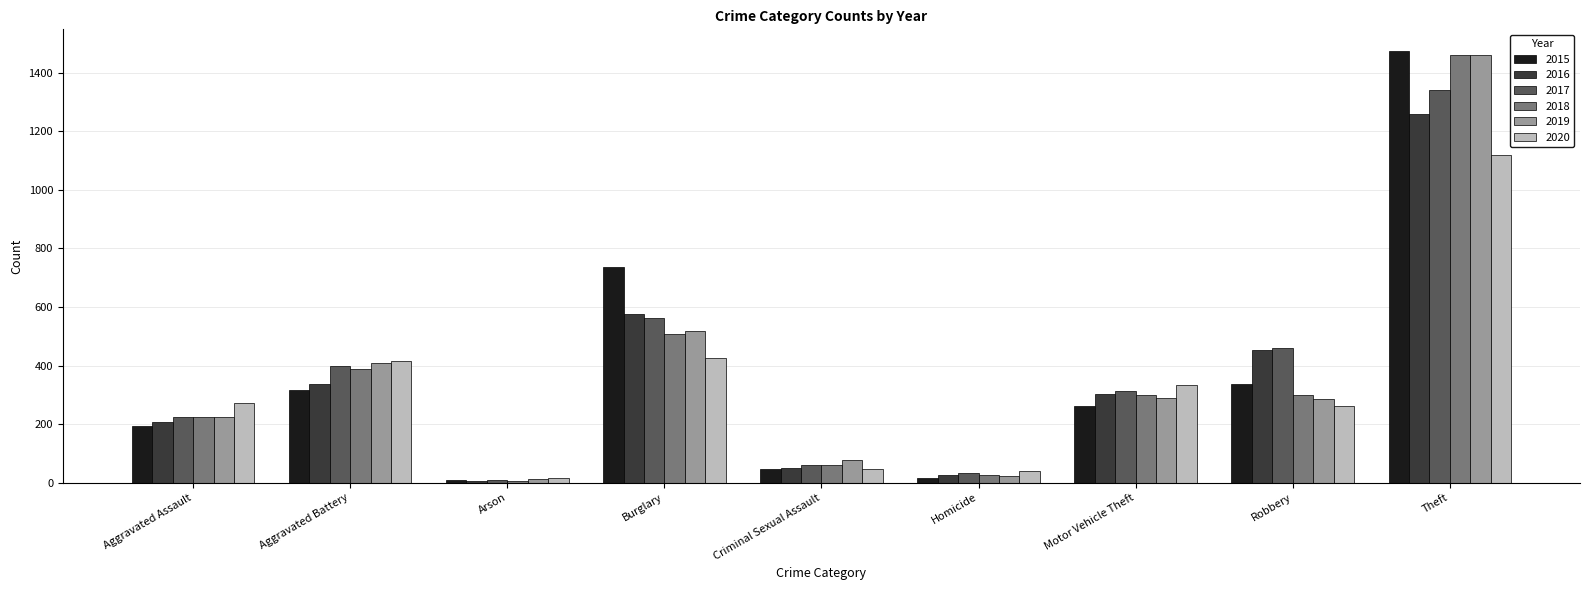

What is the minimum value shown in the chart?

7